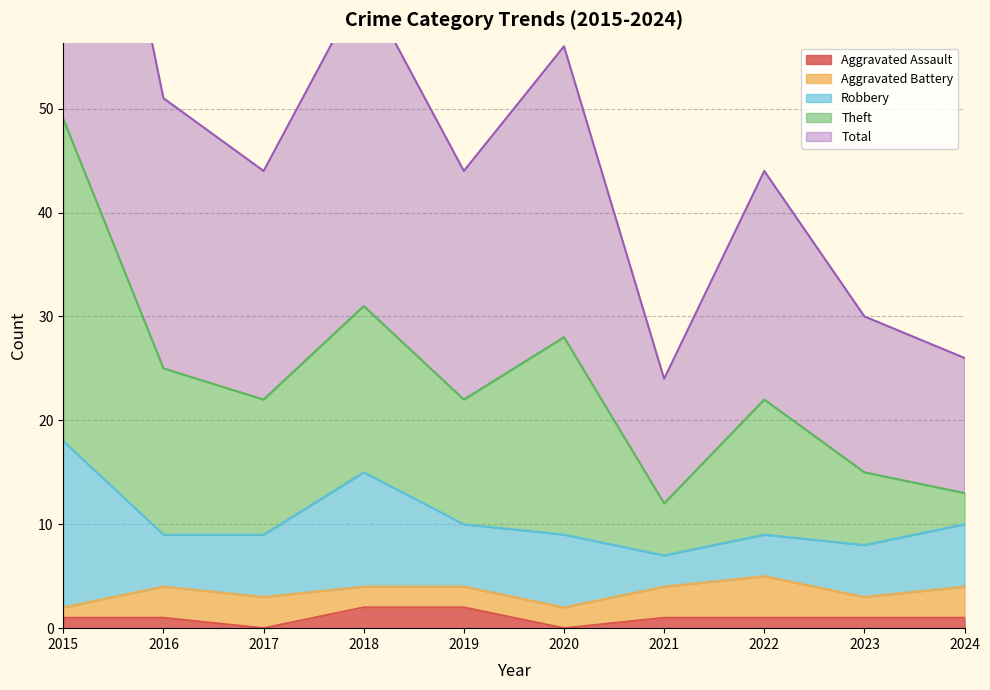

What is the sum of all Theft values?

135